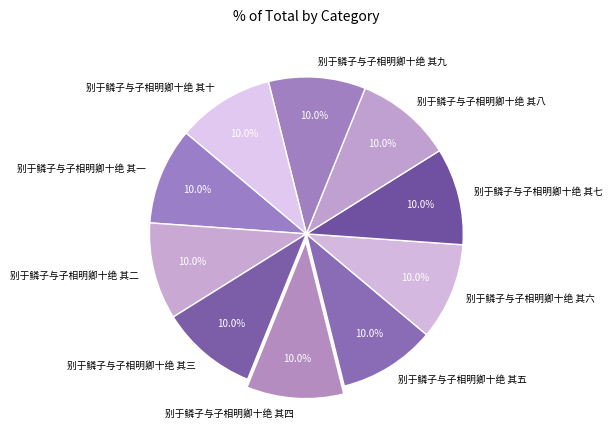

To the nearest percent, what is the combined percentage of 别于鳞子与子相明卿十绝 其三 and 别于鳞子与子相明卿十绝 其五?

20%